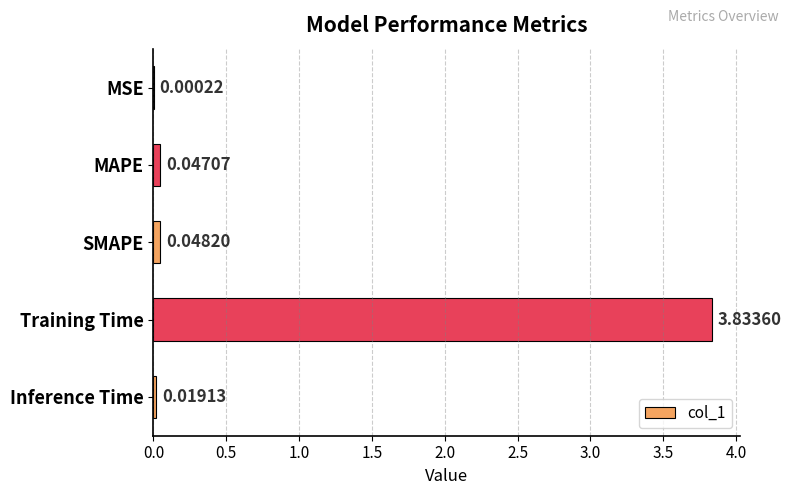

Which category has the highest value across all series?

Training Time